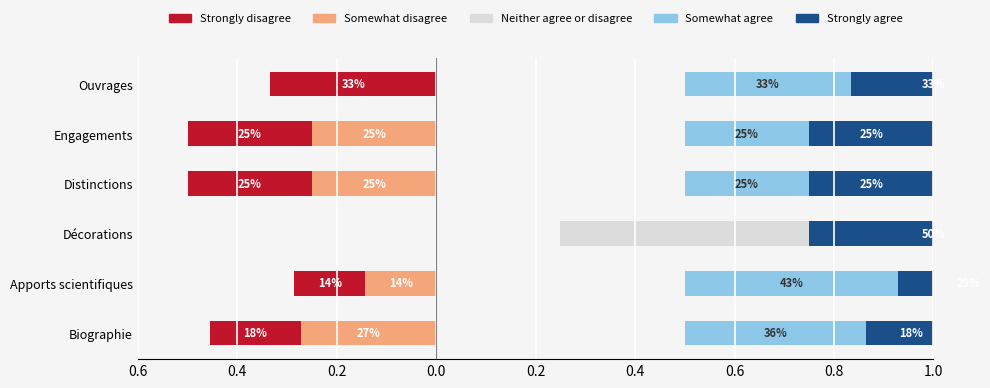

Reading right to left, transcribe all the data shown in this chart.

Strongly disagree: 0.3	0.2	0.2	0.0	0.1	0.2
Somewhat disagree: 0.0	0.2	0.2	0.0	0.1	0.3
Neither agree or disagree: 0.0	0.0	0.0	0.5	0.0	0.0
Somewhat agree: 0.3	0.2	0.2	0.0	0.4	0.4
Strongly agree: 0.3	0.3	0.3	0.5	0.3	0.2